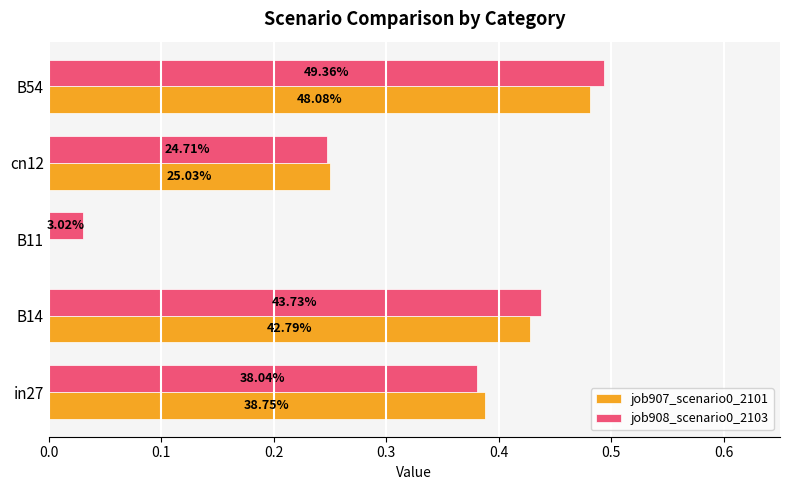

How many groups of bars are there?

5